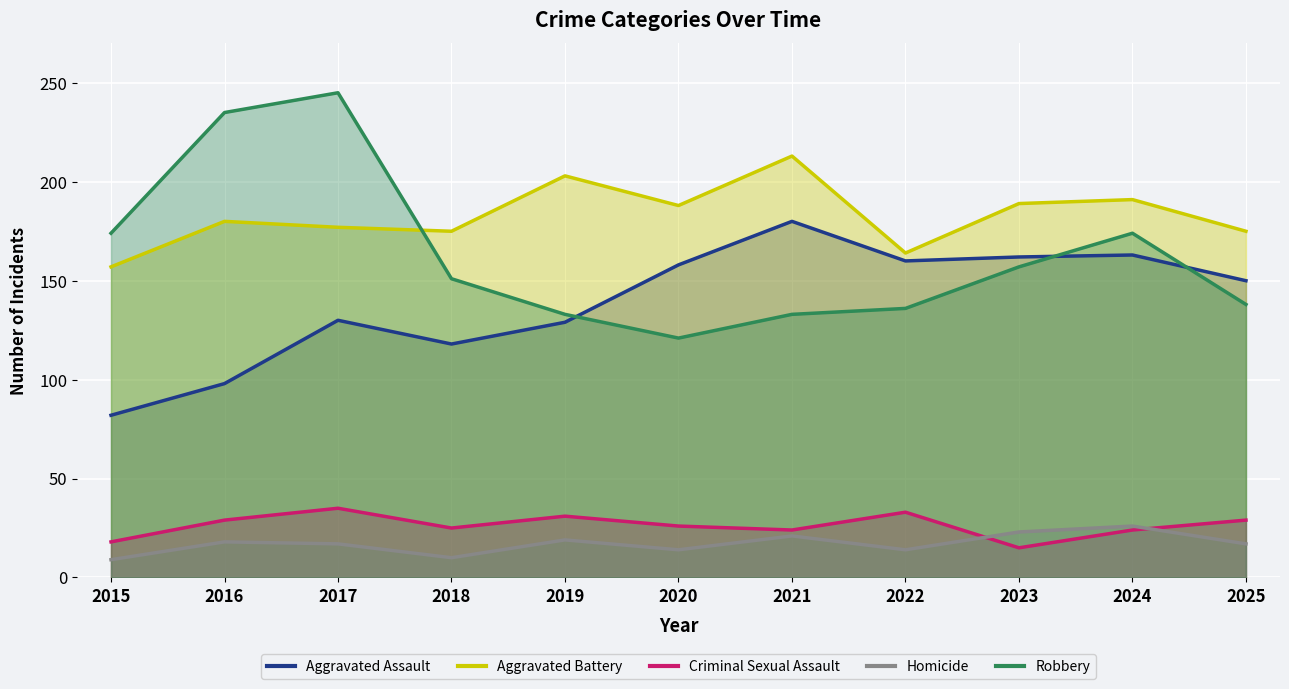

Which series changed the most between 2021 and 2025?

Aggravated Battery